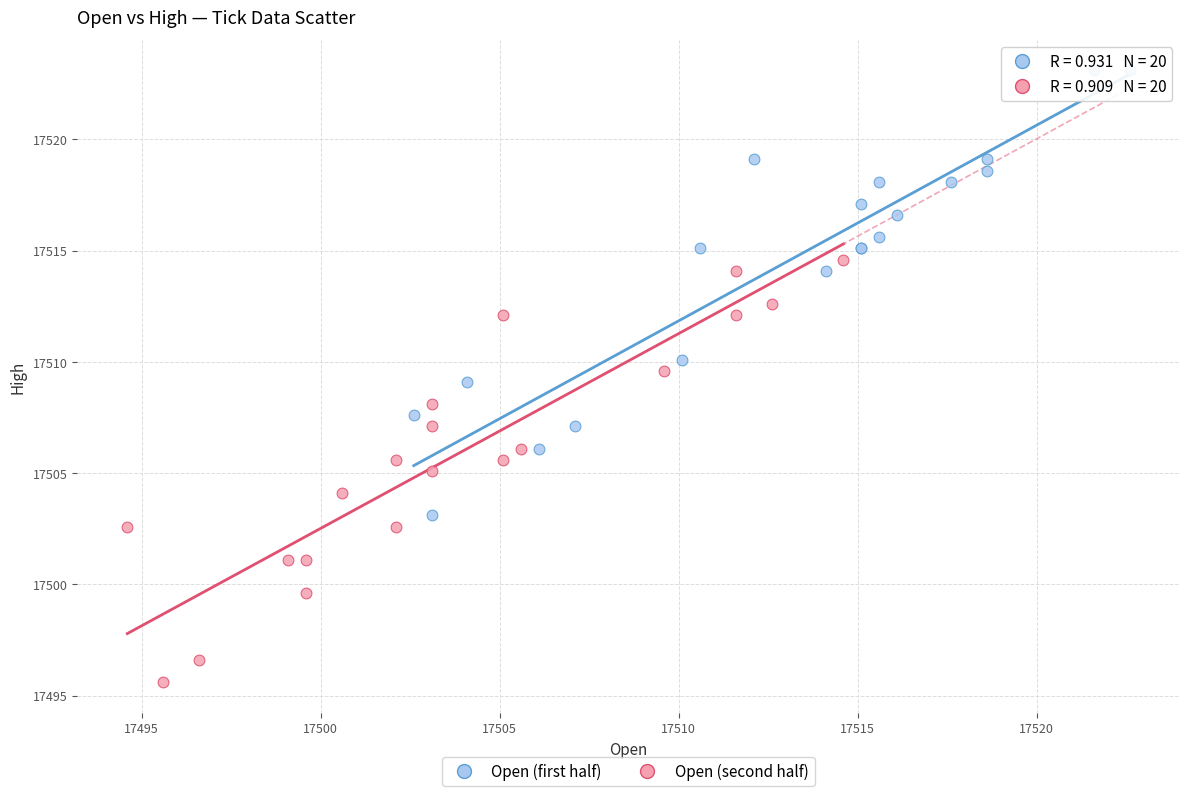

Which series contains the highest Y value?

Open (first half)